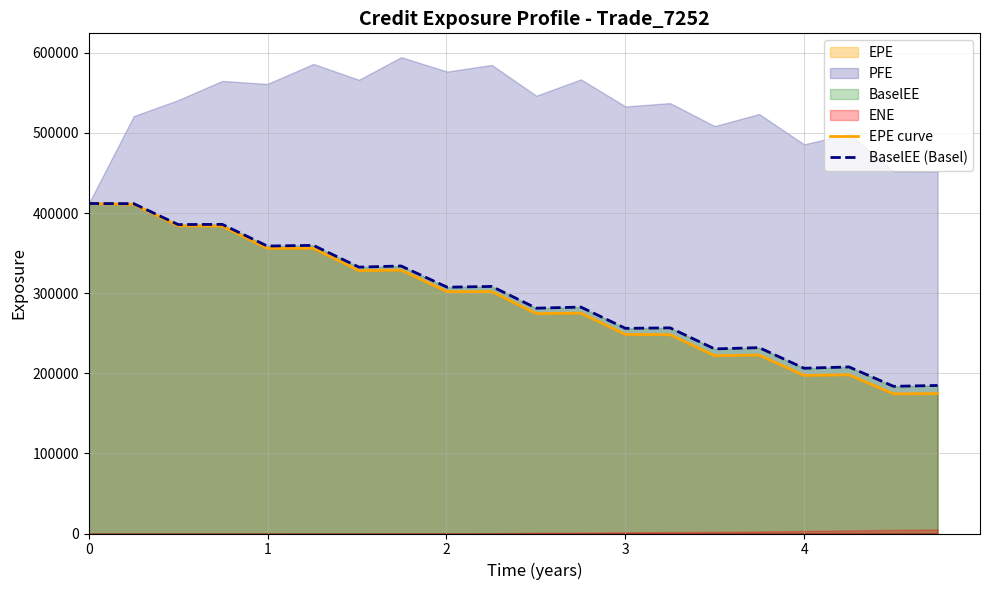

What is the difference between the second highest and minimum values in the EPE curve series?

236607